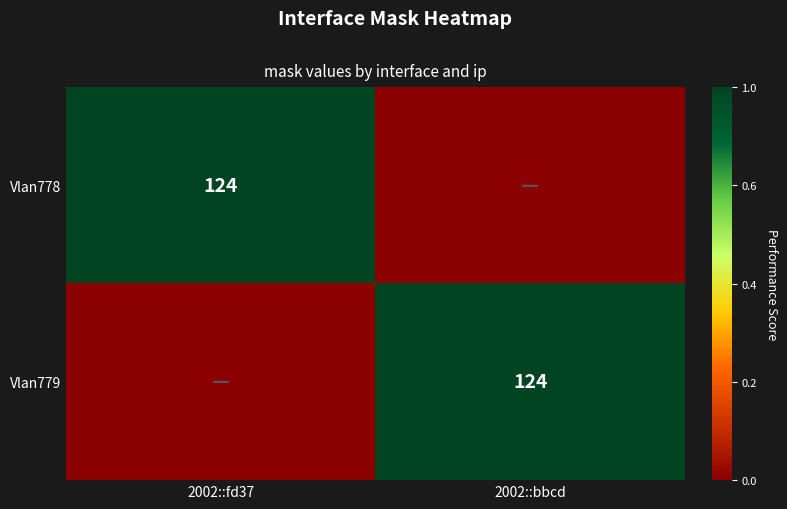

At which category does the chart reach its minimum across all series?

2002::bbcd